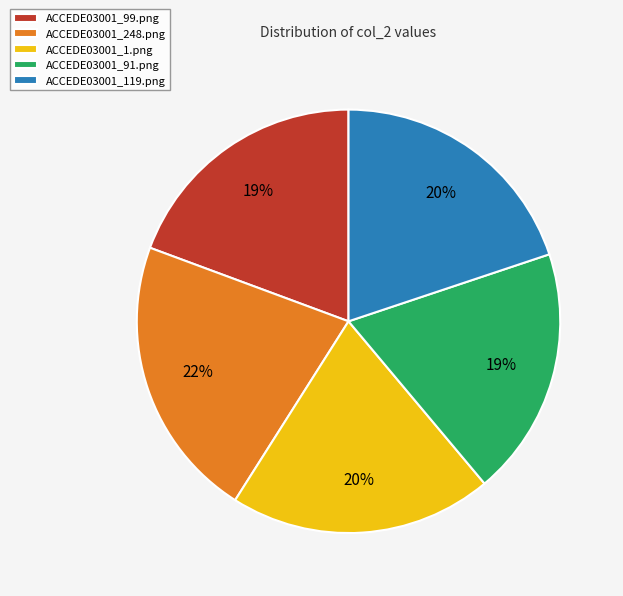

What percentage is the ACCEDE03001_99.png slice, to the nearest percent?

19%